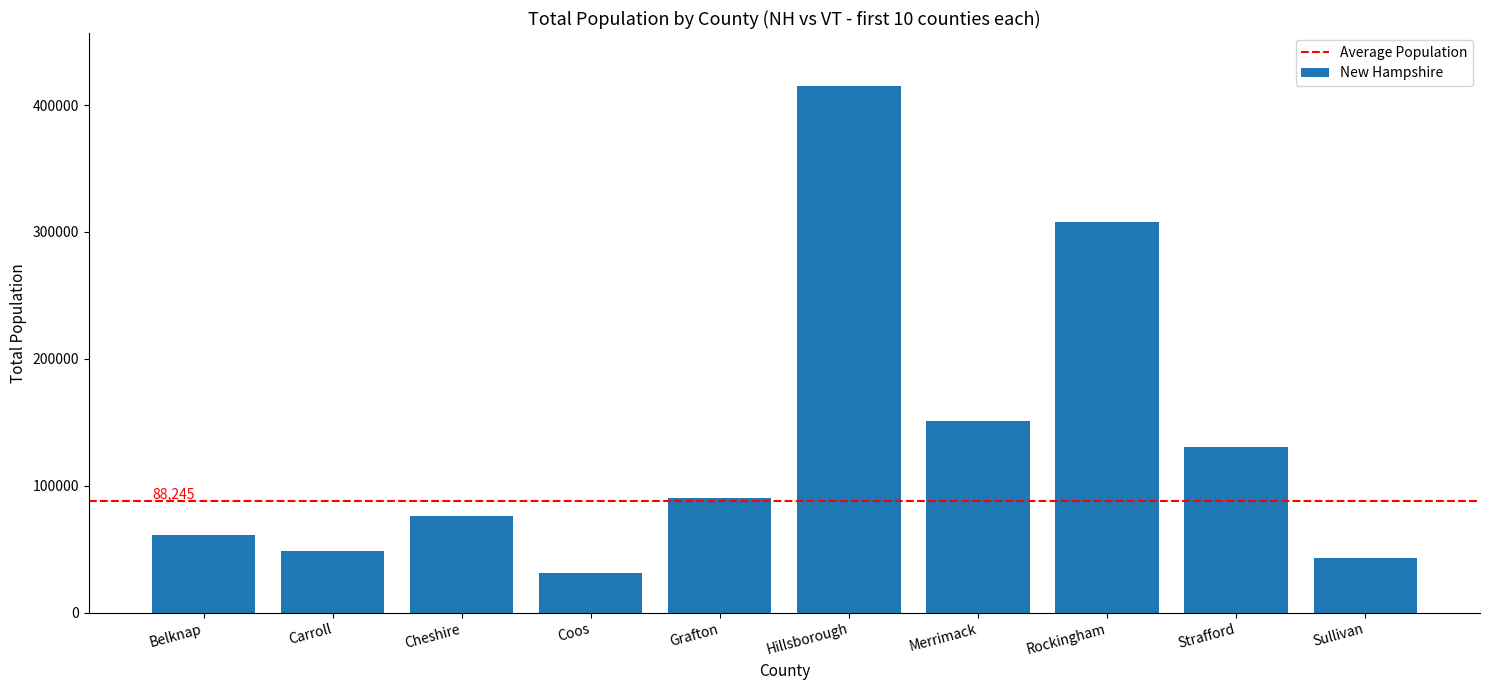

What is the maximum value shown in the chart?

415305